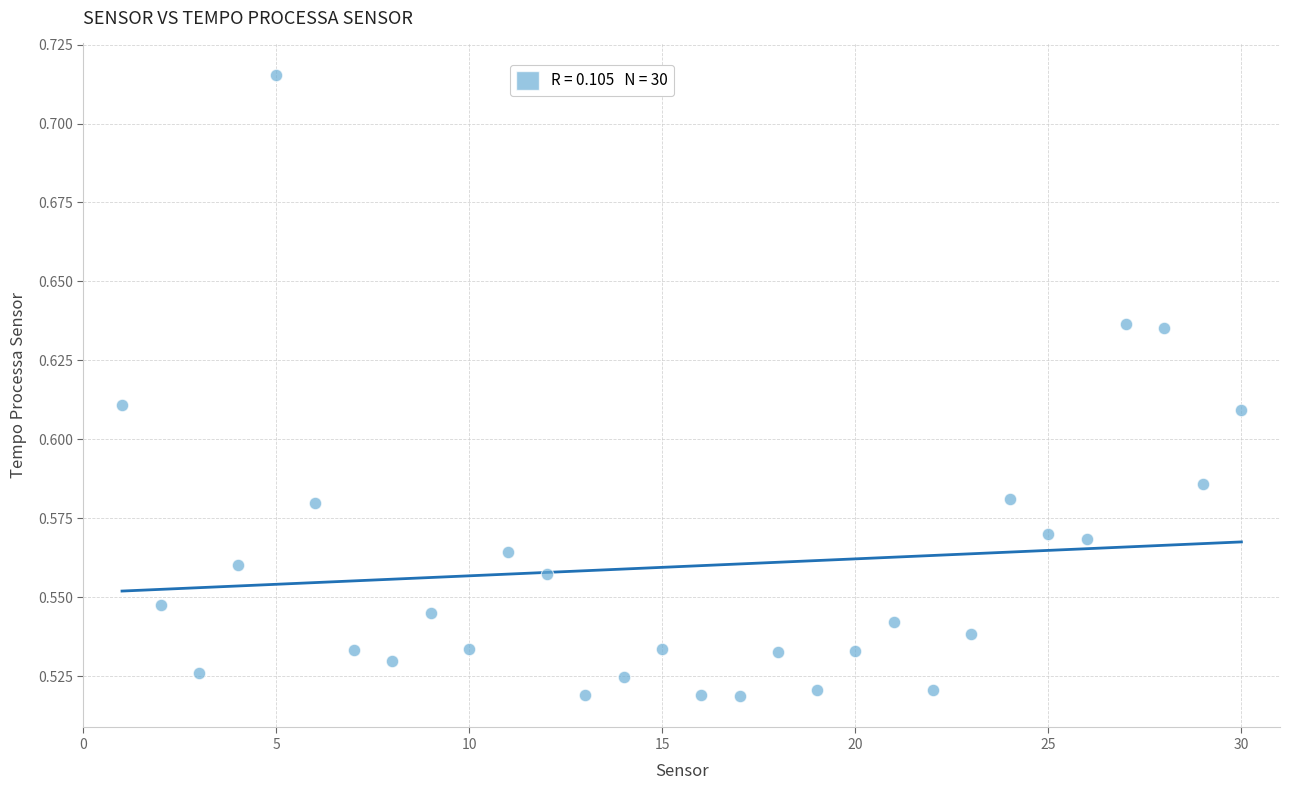

What is the range of X values (max minus min)?

29.0